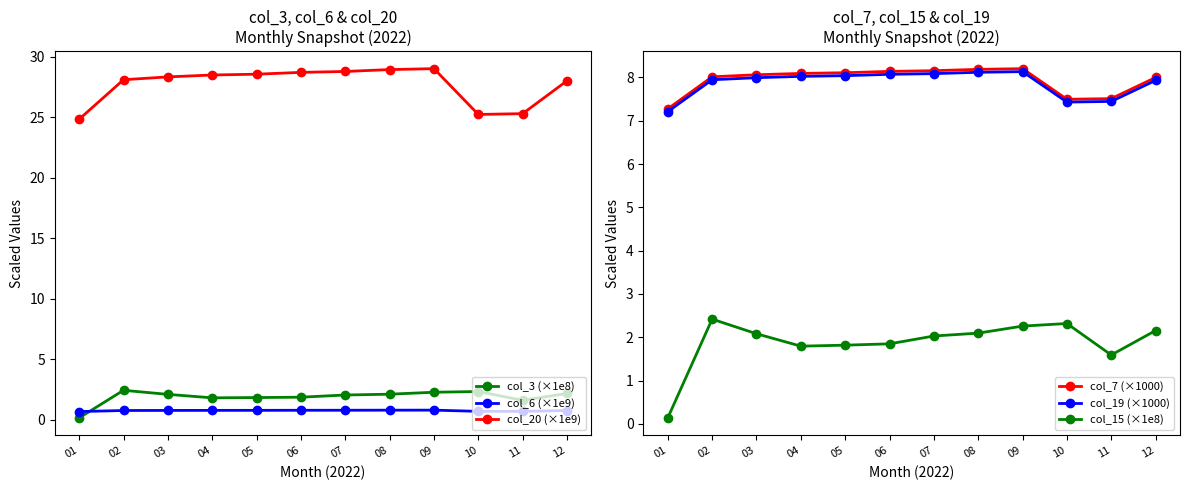

Where does the col_7 (×1000) series first go above 8?

02